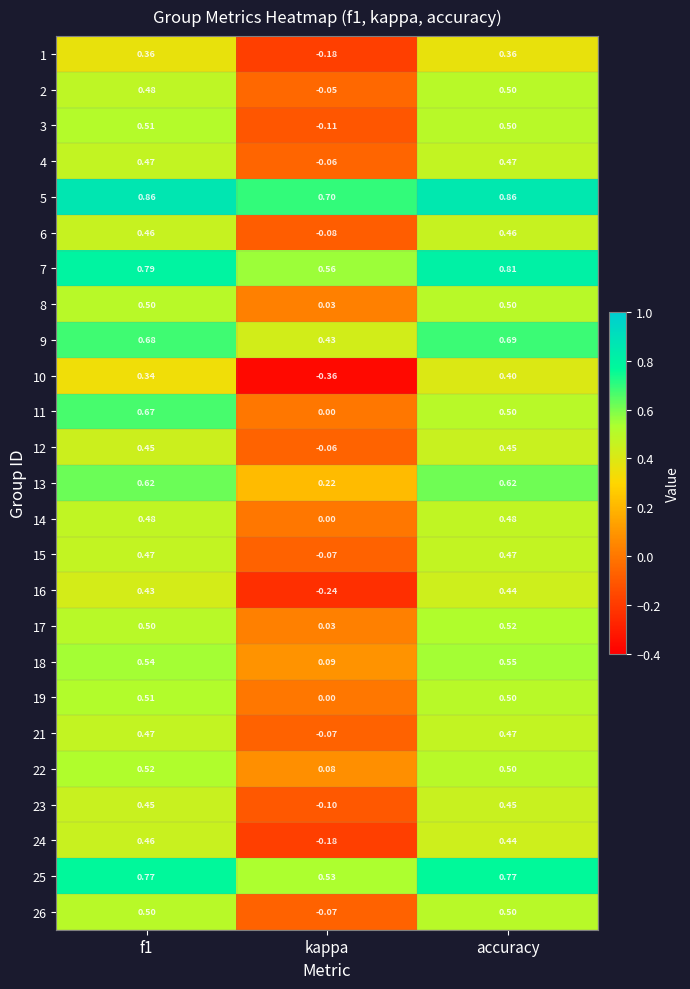

Is the value of 15 at kappa greater than the value of 17 at kappa?

No